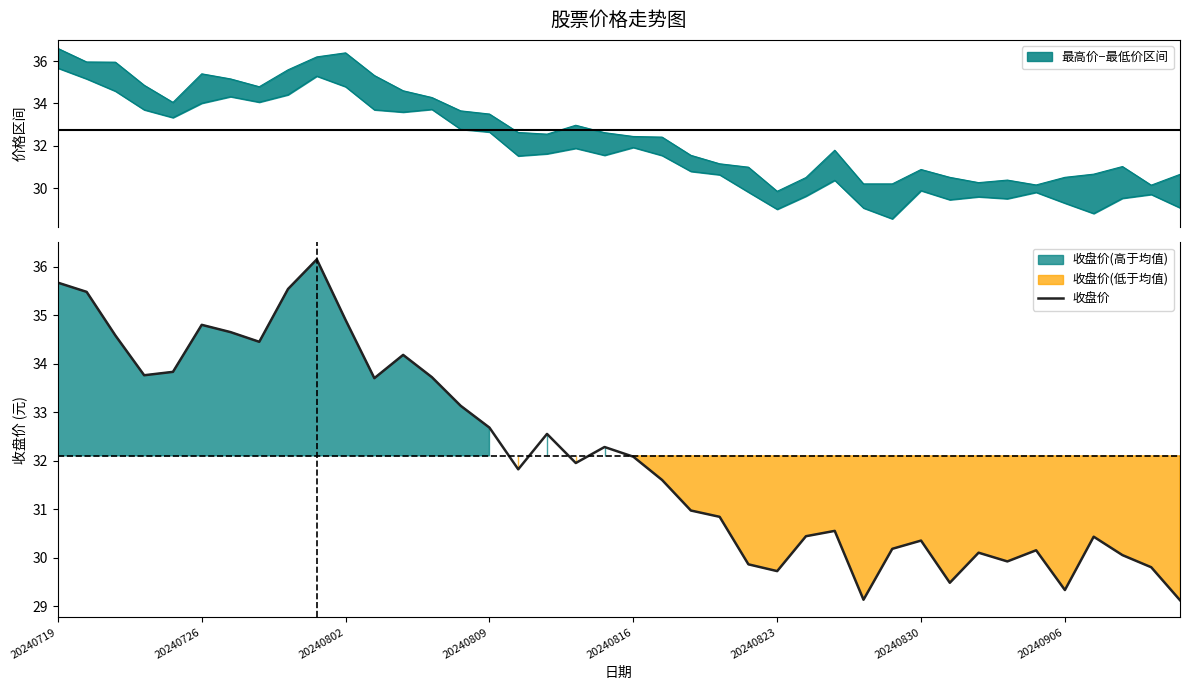

Where does the data first go above 31?

20240719